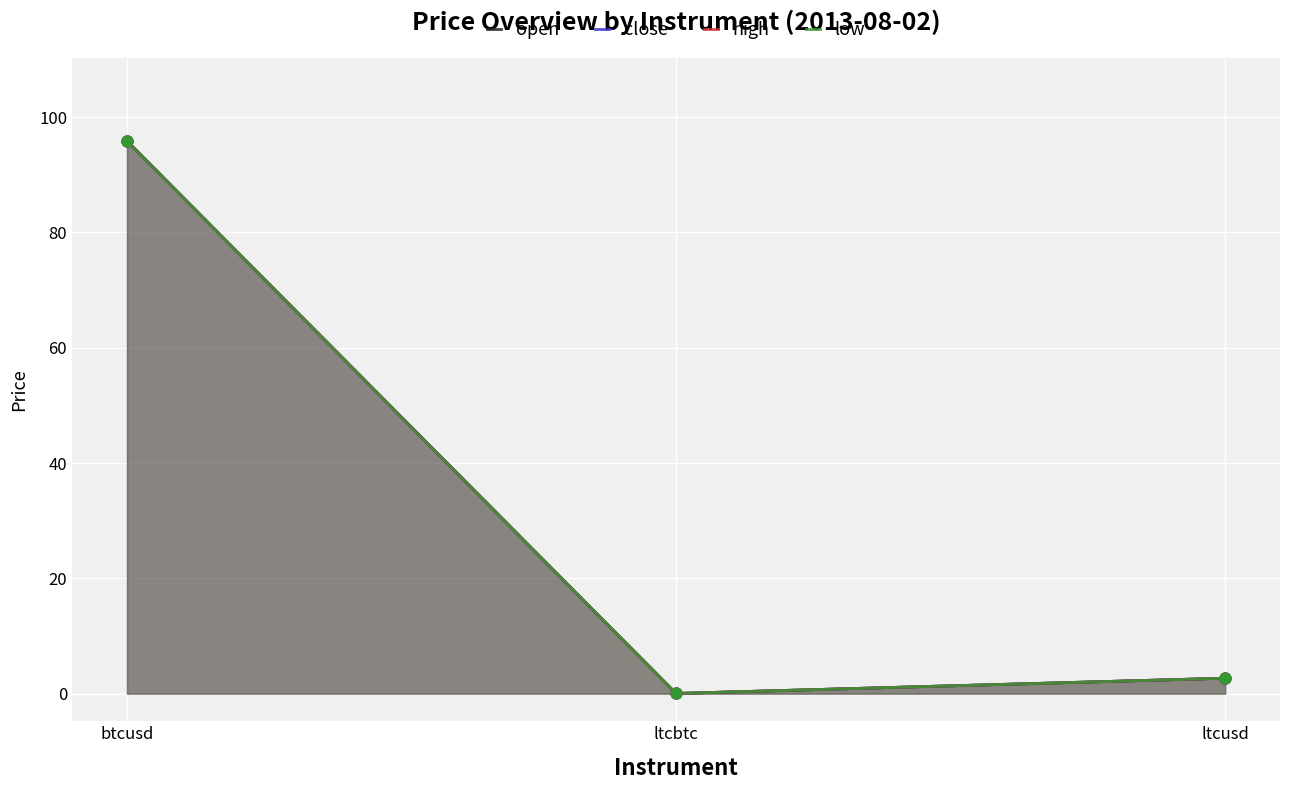

What are all the series names shown in the legend?

open, close, high, low